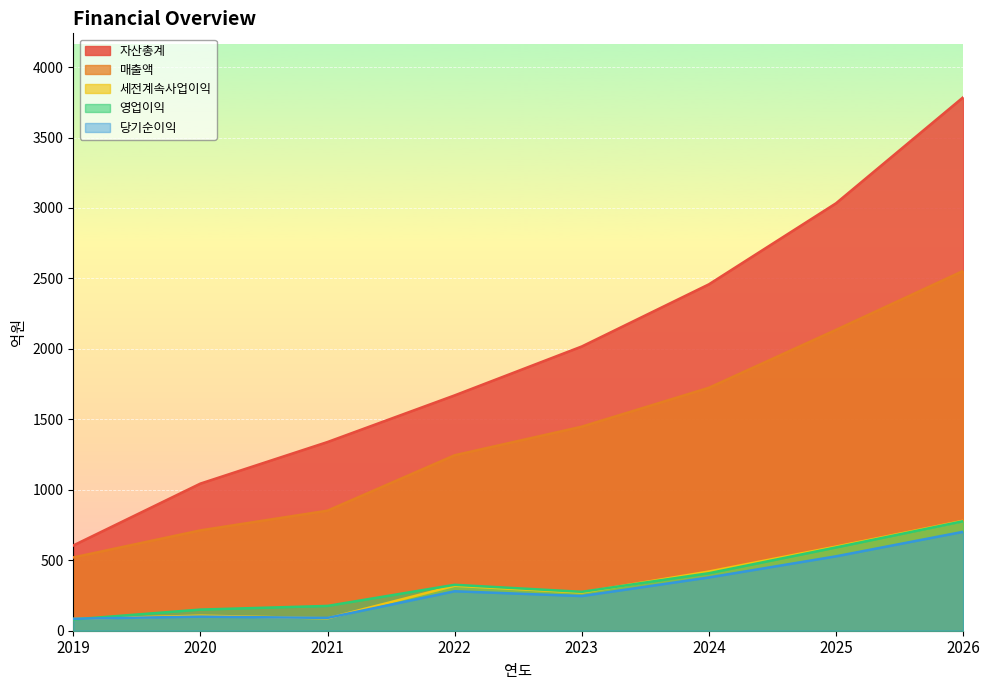

What is the total value across all series at 2023?

4258